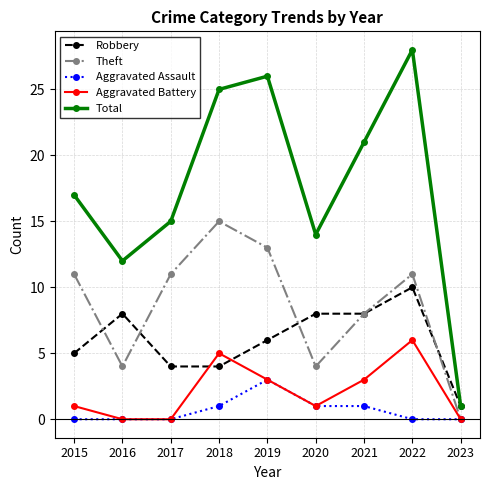

Reading right to left, list all the values displayed in this chart.

Robbery: 2023=1	2022=10	2021=8	2020=8	2019=6	2018=4	2017=4	2016=8	2015=5
Theft: 2023=0	2022=11	2021=8	2020=4	2019=13	2018=15	2017=11	2016=4	2015=11
Aggravated Assault: 2023=0	2022=0	2021=1	2020=1	2019=3	2018=1	2017=0	2016=0	2015=0
Aggravated Battery: 2023=0	2022=6	2021=3	2020=1	2019=3	2018=5	2017=0	2016=0	2015=1
Total: 2023=1	2022=28	2021=21	2020=14	2019=26	2018=25	2017=15	2016=12	2015=17